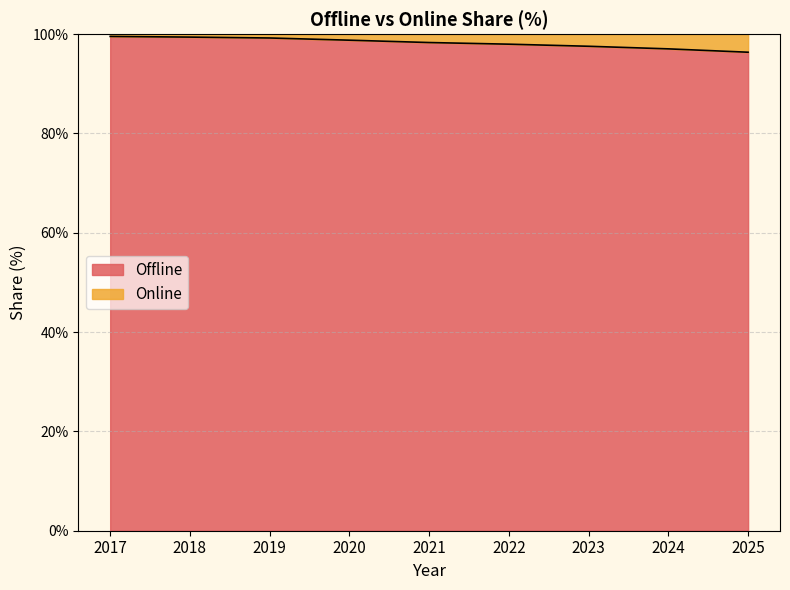

What is the maximum value shown in the chart?

99.5